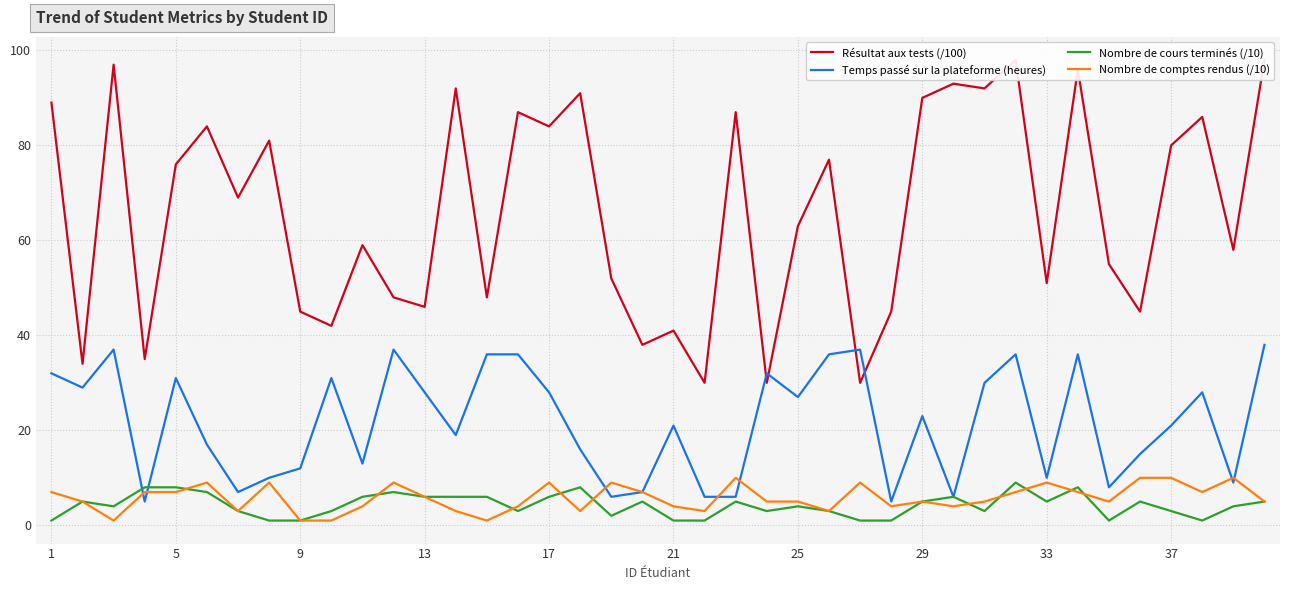

True or false: Nombre de cours terminés (/10) has more than 2 interior local peaks.

True